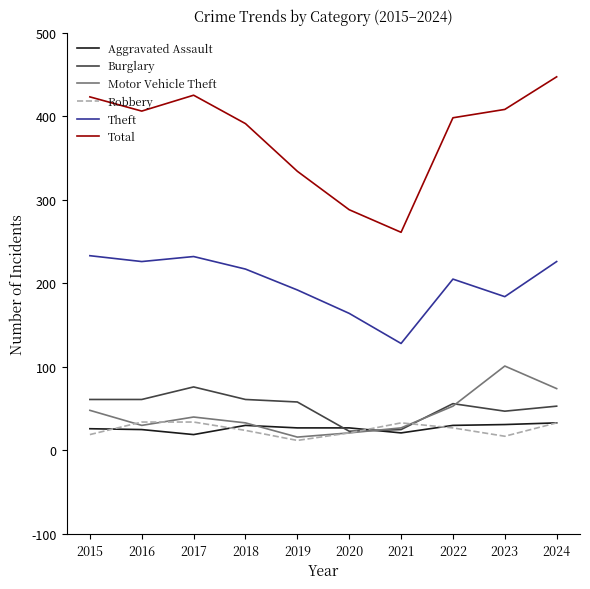

After their last crossing, which series has the higher values: Burglary or Aggravated Assault?

Burglary